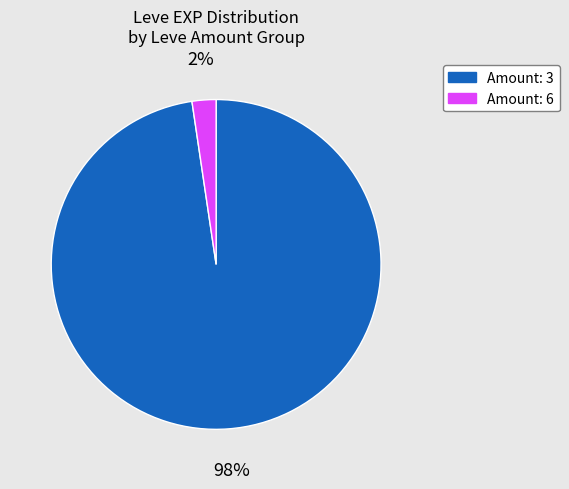

To the nearest percent, what is the average slice percentage?

50%